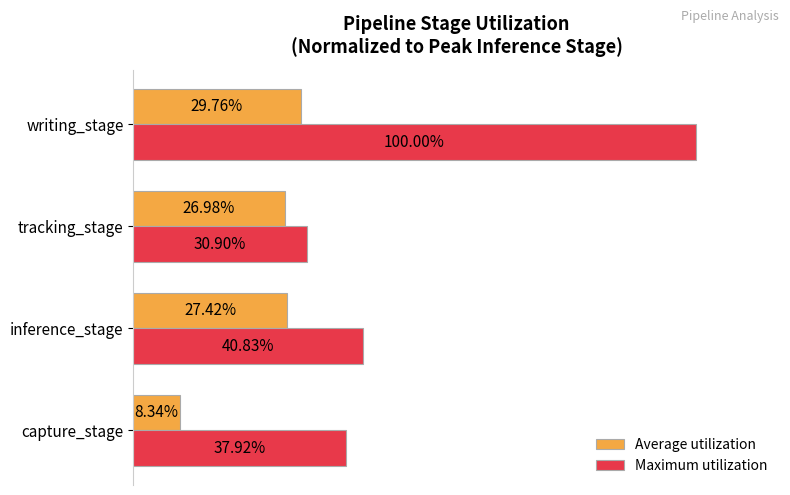

Which label corresponds to the largest value in the chart?

writing_stage